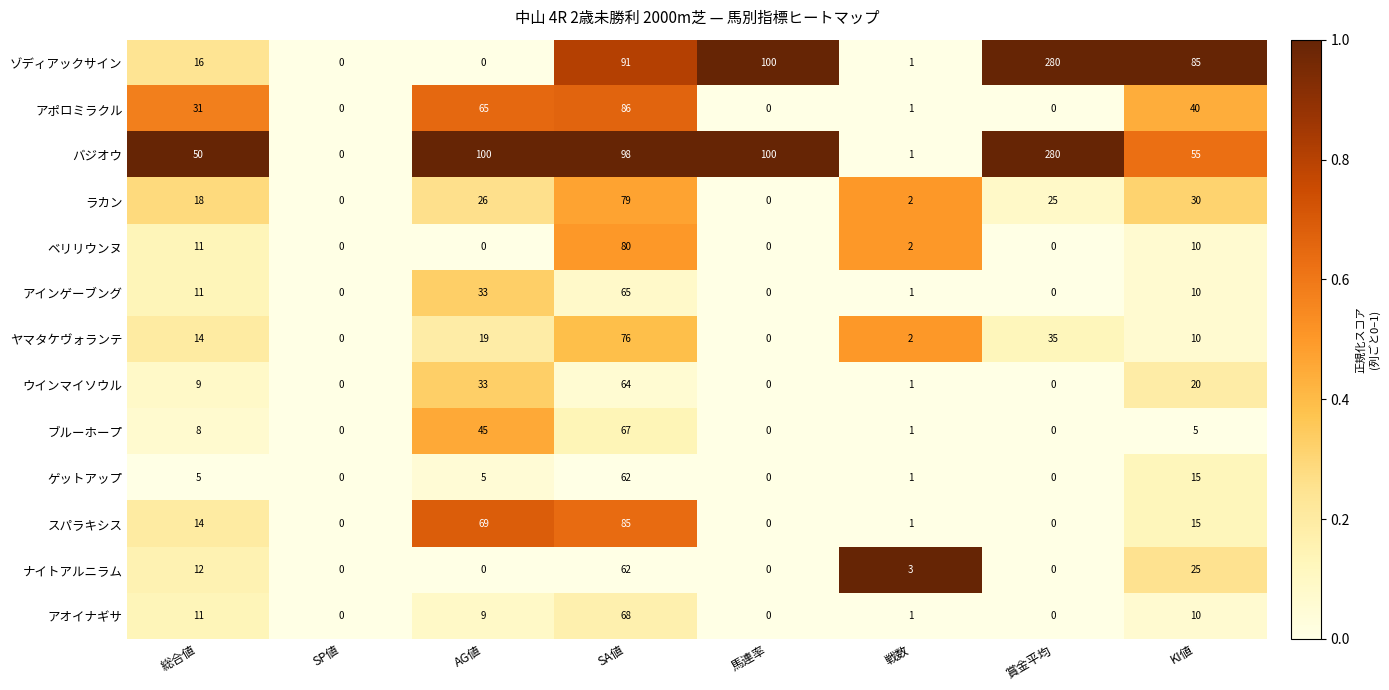

What is the total value across all series at KI値?

330